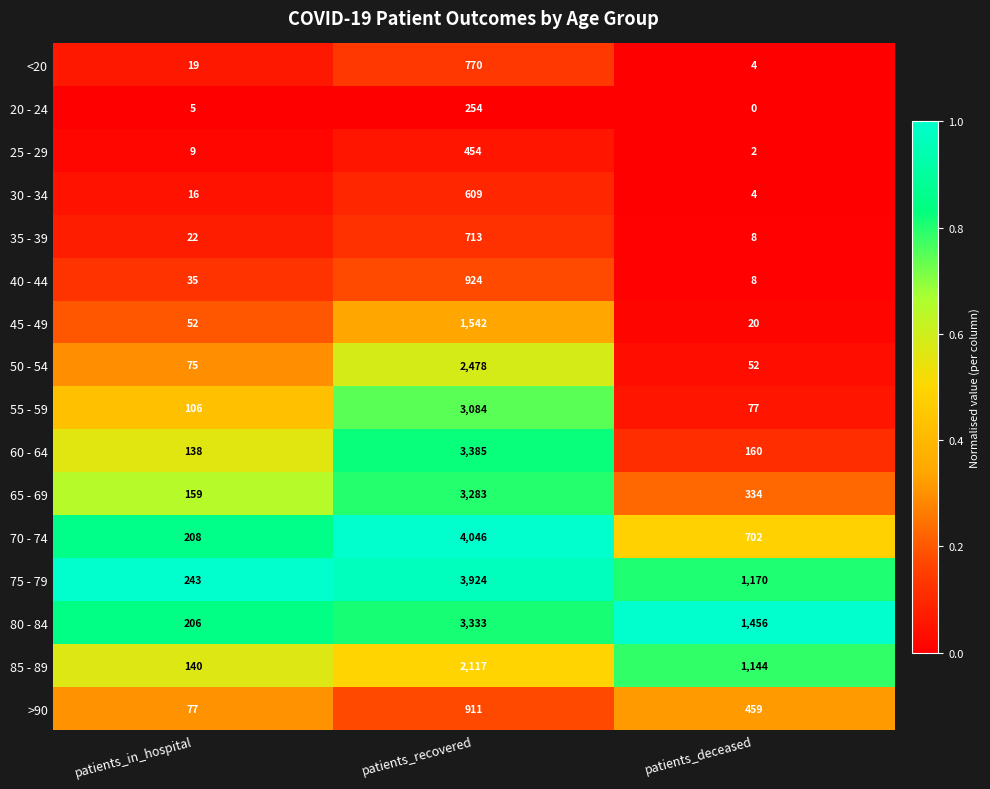

Which category has the highest value across all series?

patients_recovered